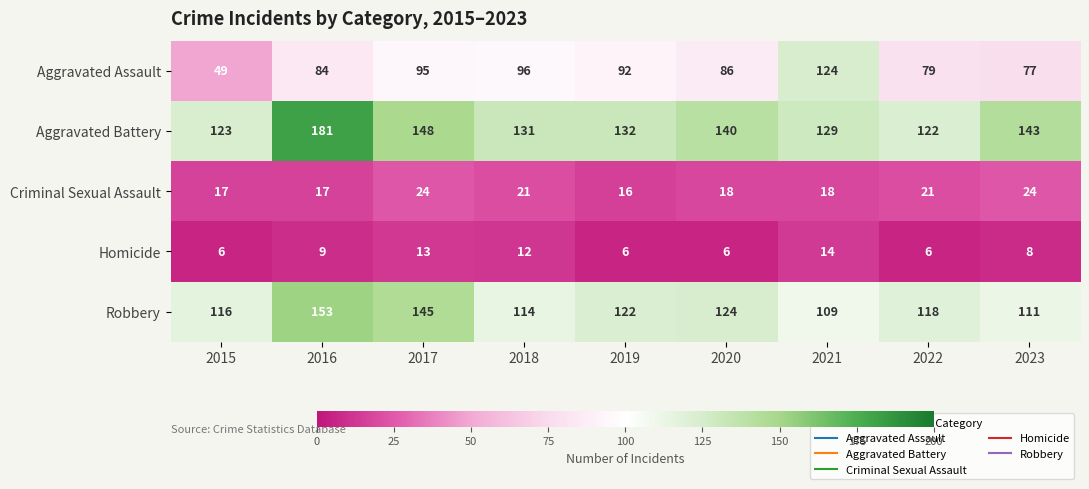

At which category is the sum across all series the highest?

2016